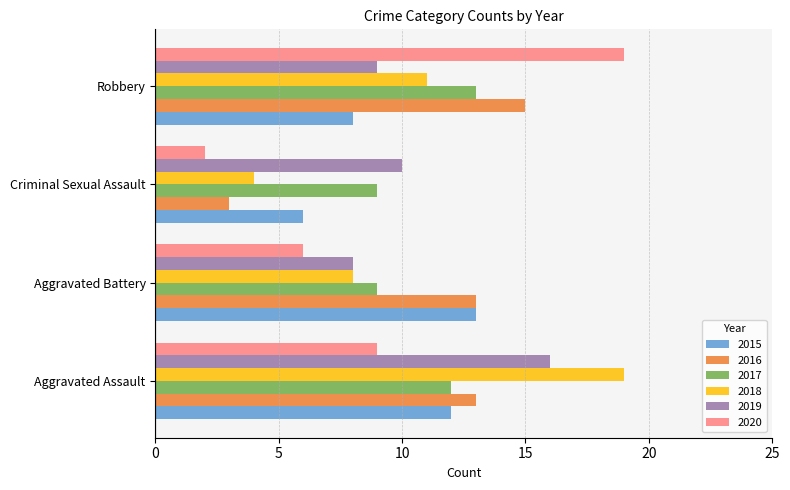

What are all the series names shown in the legend?

2015, 2016, 2017, 2018, 2019, 2020